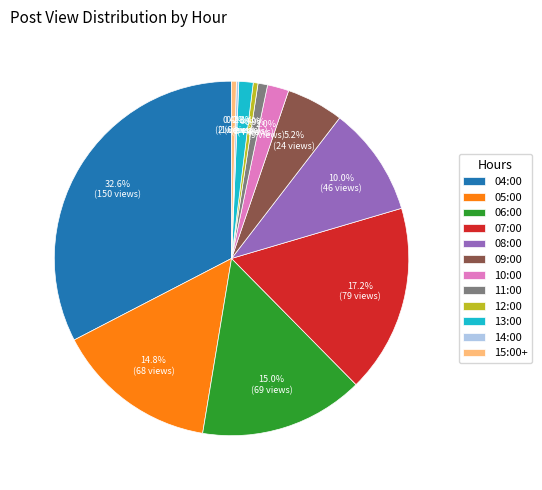

Does 05:00 account for over 50% of the chart?

No